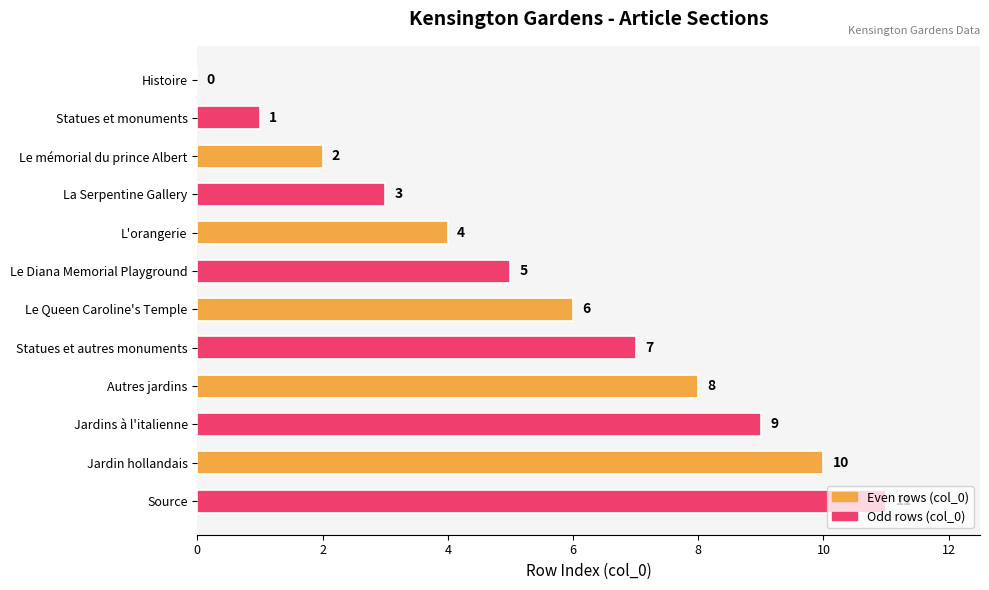

What is the sum of all values?

66